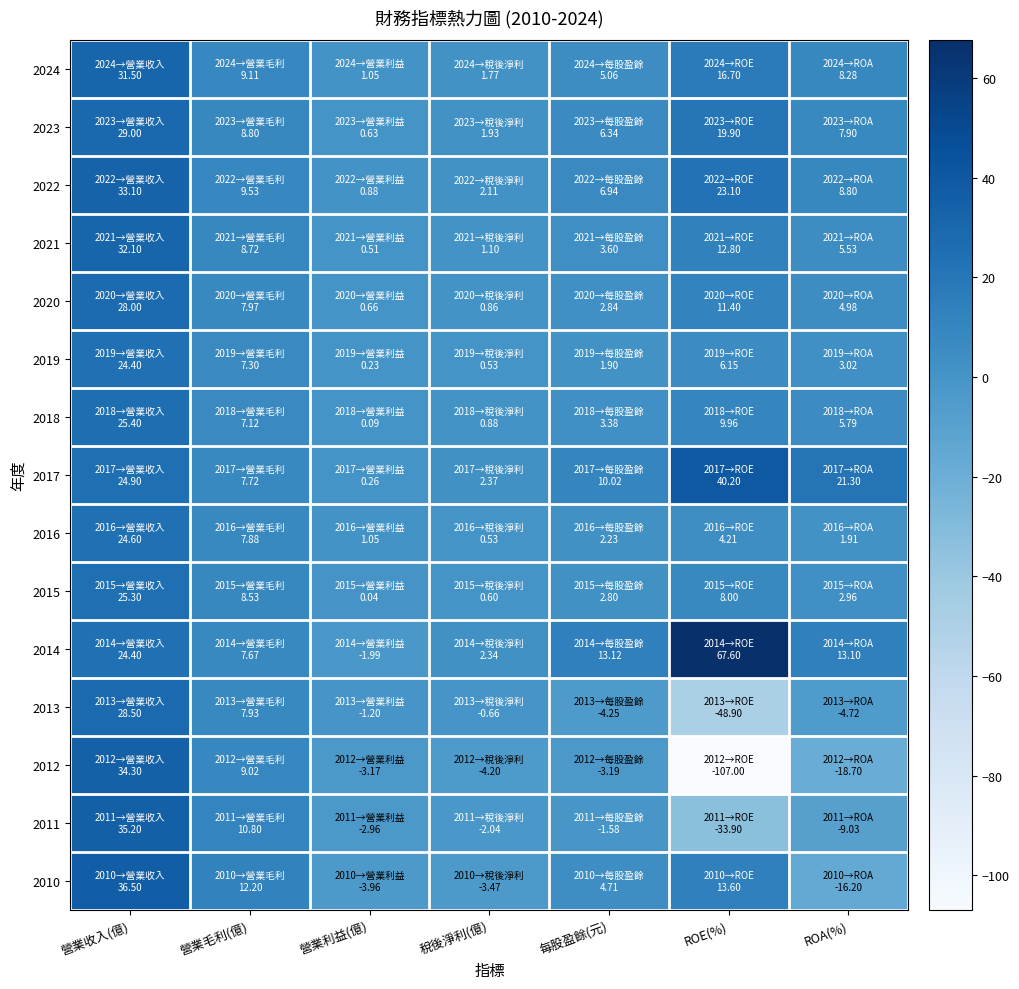

Reading right to left, what are all the values shown in this chart?

2024: ROA(%)=8.3	ROE(%)=16.7	每股盈餘(元)=5.1	稅後淨利(億)=1.8	營業利益(億)=1.1	營業毛利(億)=9.1	營業收入(億)=31.5
2023: ROA(%)=7.9	ROE(%)=19.9	每股盈餘(元)=6.3	稅後淨利(億)=1.9	營業利益(億)=0.6	營業毛利(億)=8.8	營業收入(億)=29.0
2022: ROA(%)=8.8	ROE(%)=23.1	每股盈餘(元)=6.9	稅後淨利(億)=2.1	營業利益(億)=0.9	營業毛利(億)=9.5	營業收入(億)=33.1
2021: ROA(%)=5.5	ROE(%)=12.8	每股盈餘(元)=3.6	稅後淨利(億)=1.1	營業利益(億)=0.5	營業毛利(億)=8.7	營業收入(億)=32.1
2020: ROA(%)=5.0	ROE(%)=11.4	每股盈餘(元)=2.8	稅後淨利(億)=0.9	營業利益(億)=0.7	營業毛利(億)=8.0	營業收入(億)=28.0
2019: ROA(%)=3.0	ROE(%)=6.2	每股盈餘(元)=1.9	稅後淨利(億)=0.5	營業利益(億)=0.2	營業毛利(億)=7.3	營業收入(億)=24.4
2018: ROA(%)=5.8	ROE(%)=10.0	每股盈餘(元)=3.4	稅後淨利(億)=0.9	營業利益(億)=0.1	營業毛利(億)=7.1	營業收入(億)=25.4
2017: ROA(%)=21.3	ROE(%)=40.2	每股盈餘(元)=10.0	稅後淨利(億)=2.4	營業利益(億)=0.3	營業毛利(億)=7.7	營業收入(億)=24.9
2016: ROA(%)=1.9	ROE(%)=4.2	每股盈餘(元)=2.2	稅後淨利(億)=0.5	營業利益(億)=1.1	營業毛利(億)=7.9	營業收入(億)=24.6
2015: ROA(%)=3.0	ROE(%)=8.0	每股盈餘(元)=2.8	稅後淨利(億)=0.6	營業利益(億)=0.0	營業毛利(億)=8.5	營業收入(億)=25.3
2014: ROA(%)=13.1	ROE(%)=67.6	每股盈餘(元)=13.1	稅後淨利(億)=2.3	營業利益(億)=-2.0	營業毛利(億)=7.7	營業收入(億)=24.4
2013: ROA(%)=-4.7	ROE(%)=-48.9	每股盈餘(元)=-4.2	稅後淨利(億)=-0.7	營業利益(億)=-1.2	營業毛利(億)=7.9	營業收入(億)=28.5
2012: ROA(%)=-18.7	ROE(%)=-107.0	每股盈餘(元)=-3.2	稅後淨利(億)=-4.2	營業利益(億)=-3.2	營業毛利(億)=9.0	營業收入(億)=34.3
2011: ROA(%)=-9.0	ROE(%)=-33.9	每股盈餘(元)=-1.6	稅後淨利(億)=-2.0	營業利益(億)=-3.0	營業毛利(億)=10.8	營業收入(億)=35.2
2010: ROA(%)=-16.2	ROE(%)=13.6	每股盈餘(元)=4.7	稅後淨利(億)=-3.5	營業利益(億)=-4.0	營業毛利(億)=12.2	營業收入(億)=36.5